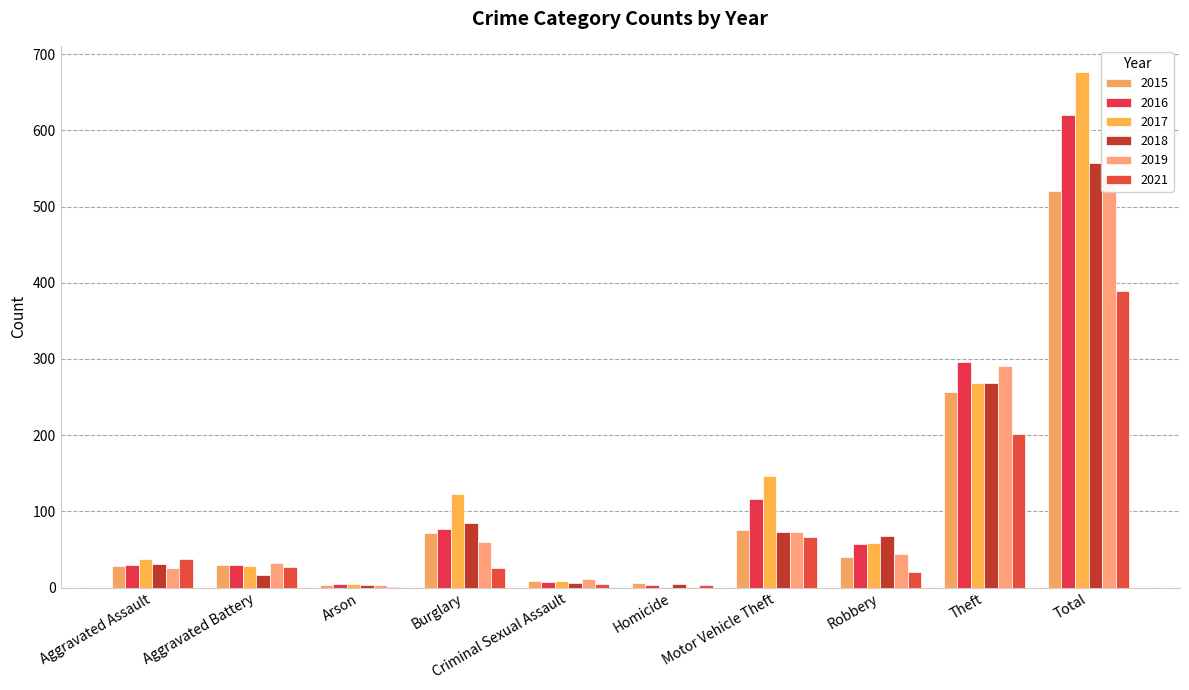

Read the 2021 value at Criminal Sexual Assault.

5